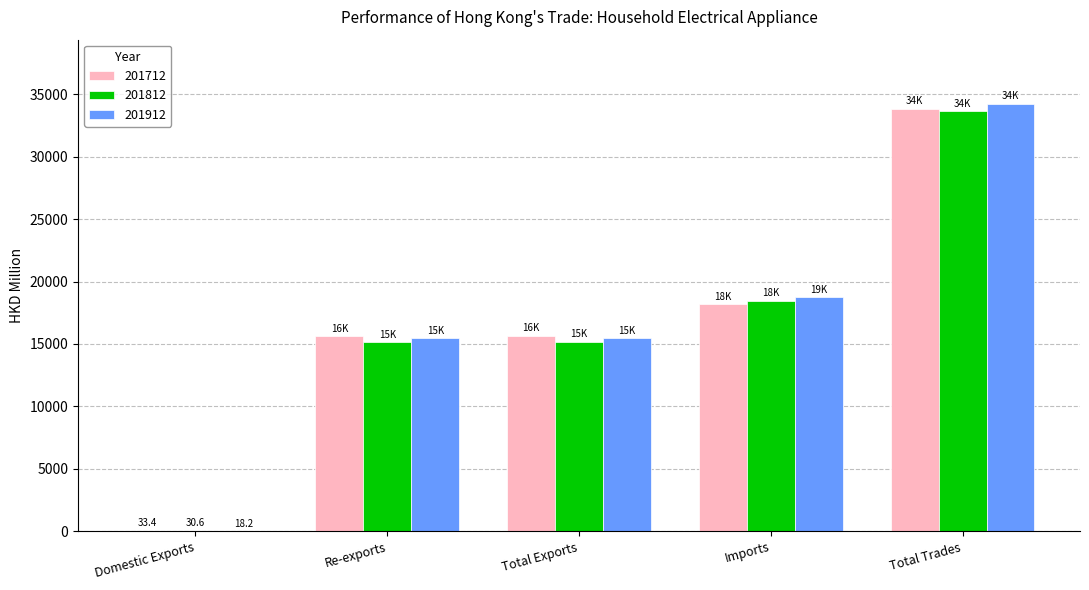

The 201712 series shows 26015.0 at Total Exports. True or false?

False